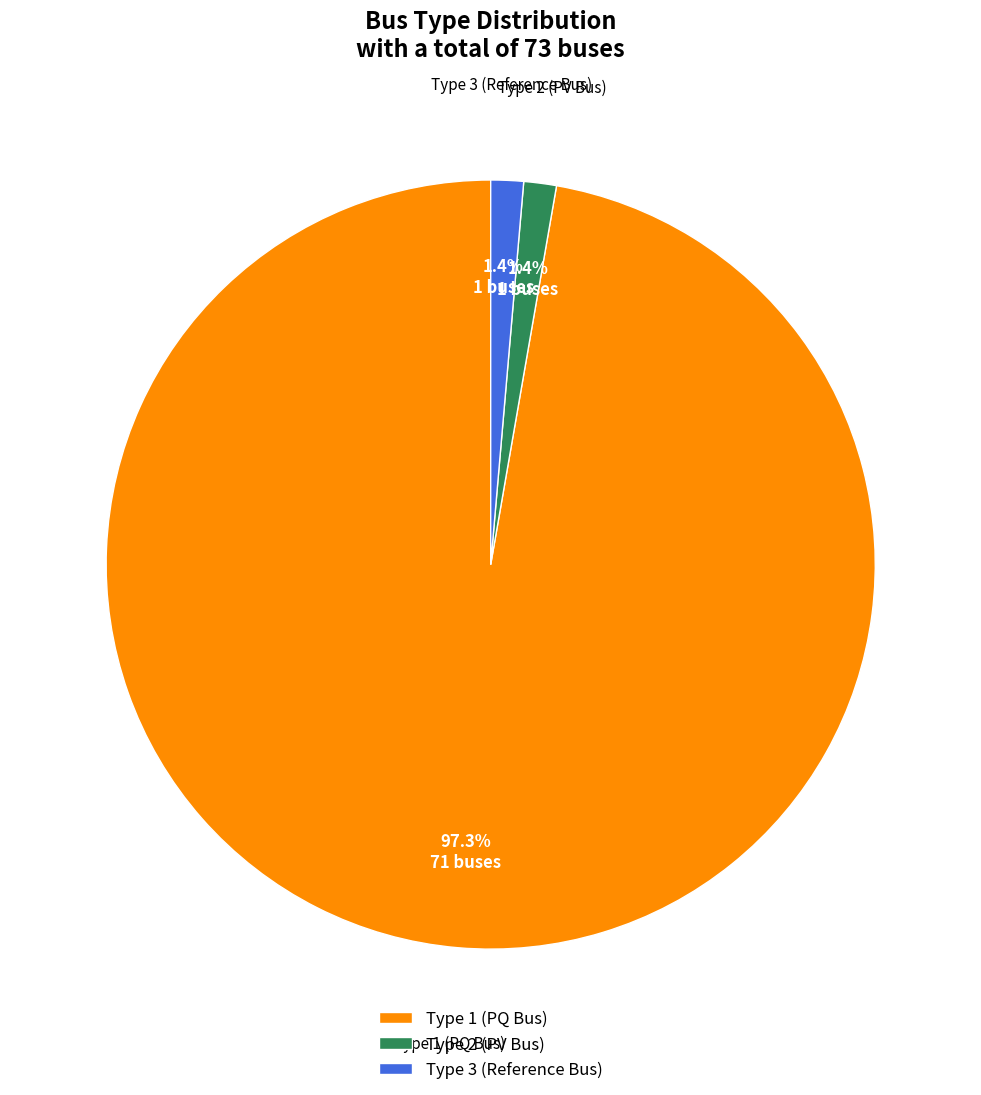

Combined, do Type 3 (Reference Bus) and Type 2 (PV Bus) account for over 50%?

No